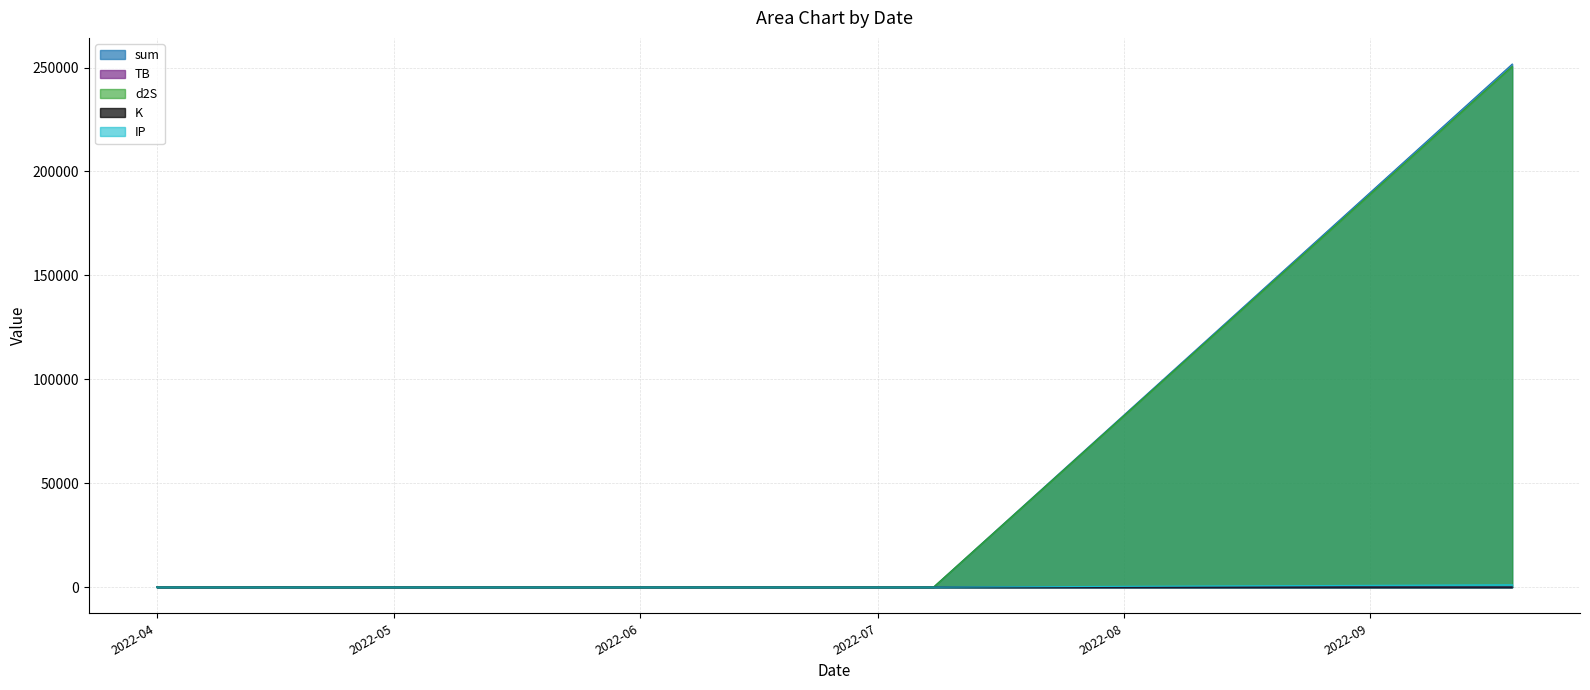

Which series has the largest range (max minus min)?

sum